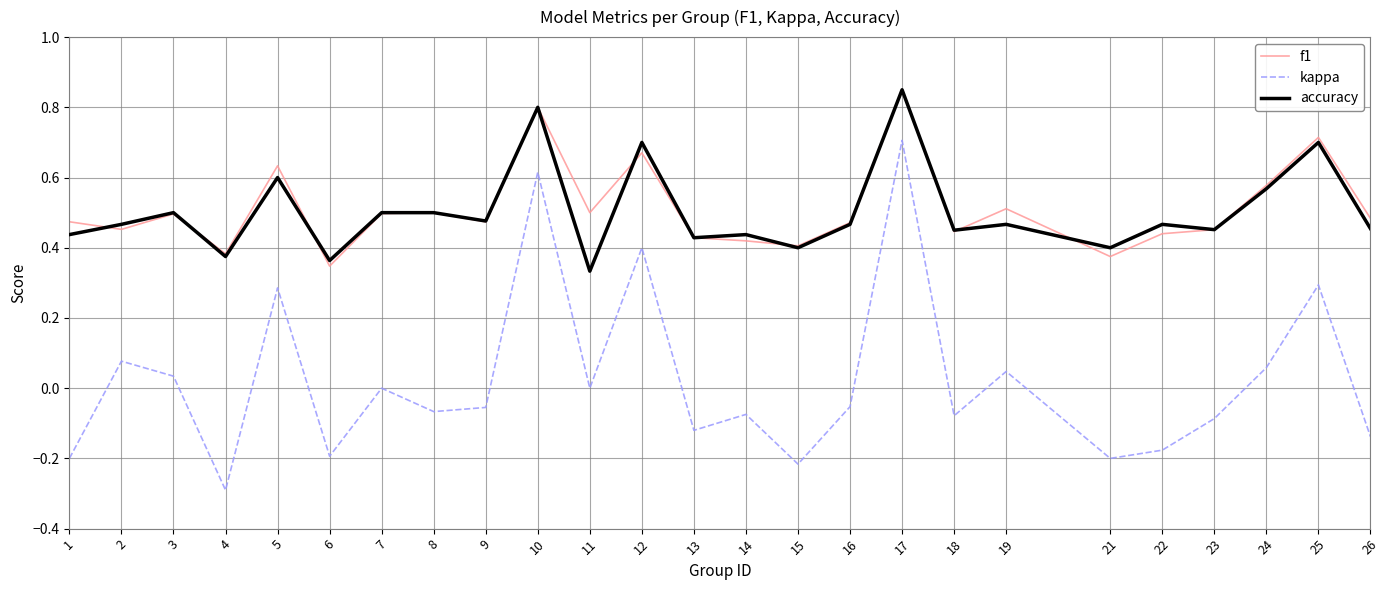

What is the sum of all f1 values?

12.8